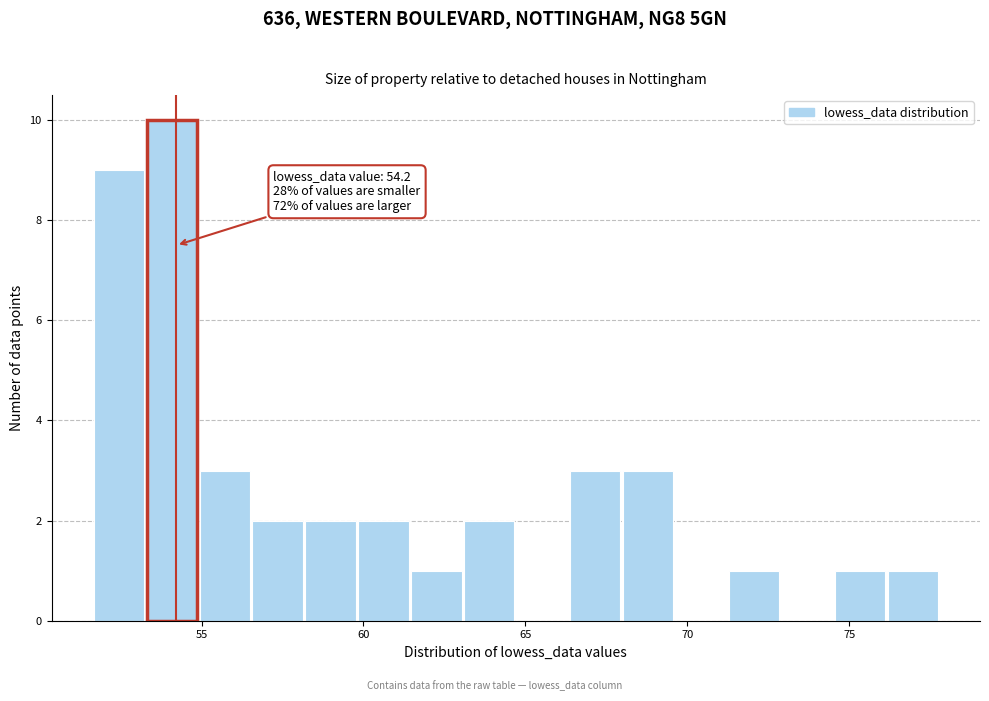

Read against the x-axis, roughly where is the centre of the tallest bar?

54.0